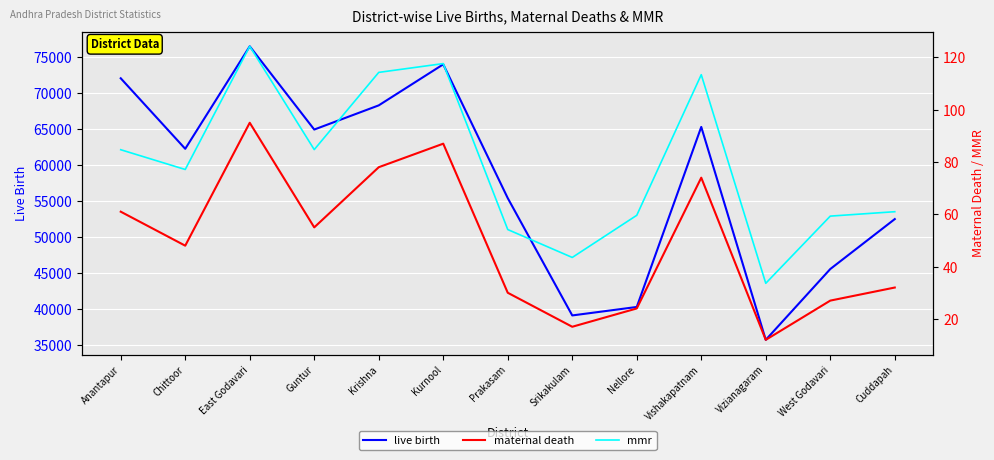

Where does the maternal death series first go above 48?

Anantapur